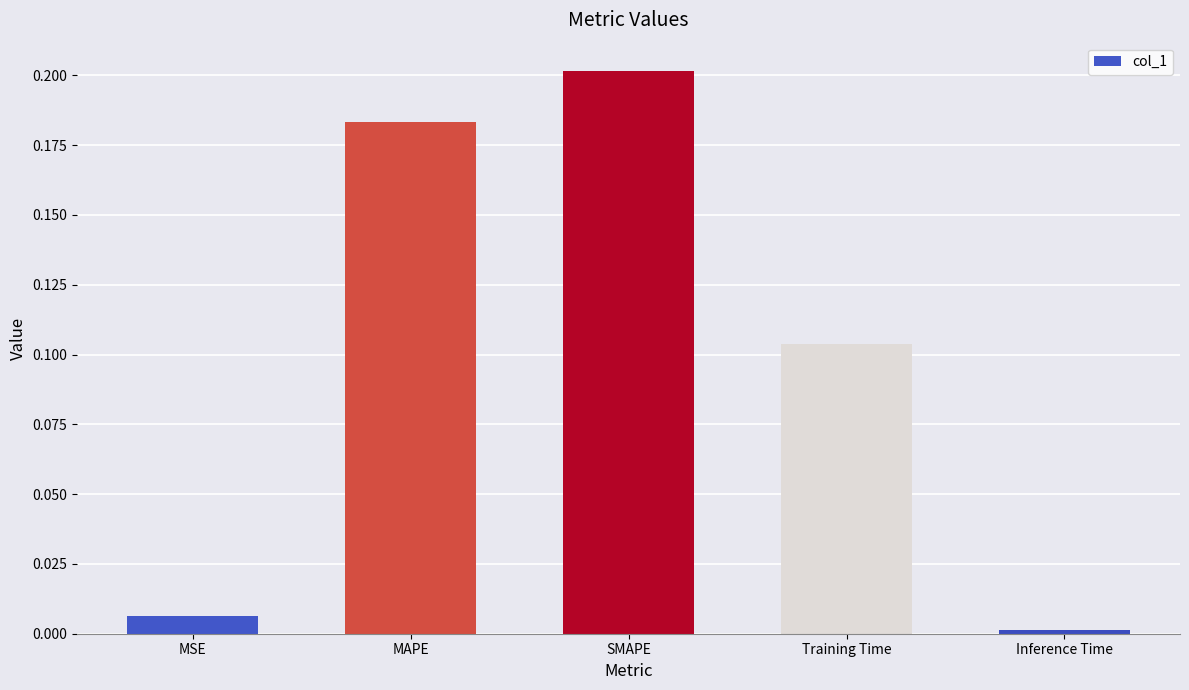

Which label corresponds to the smallest value in the chart?

Inference Time